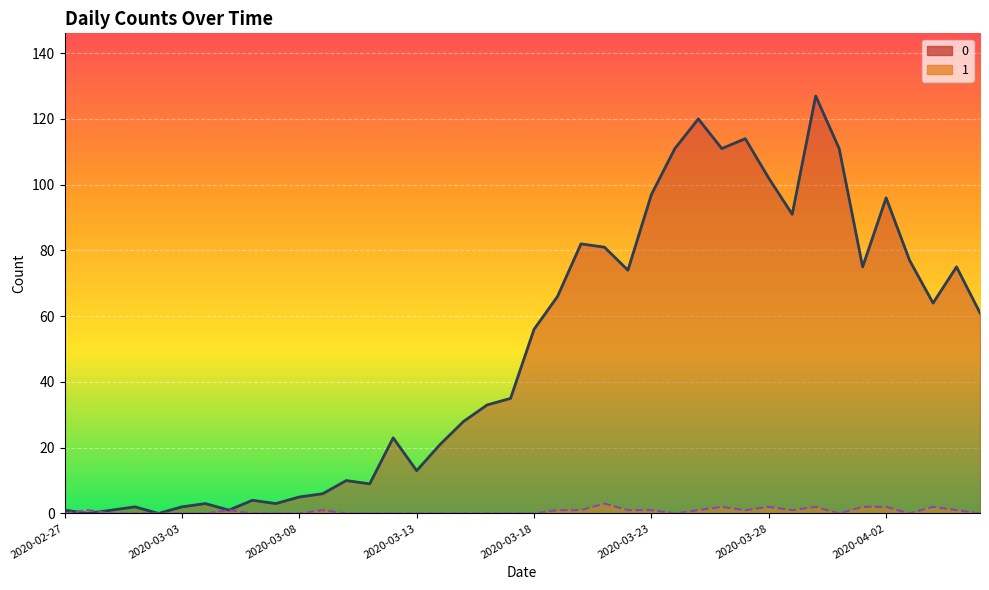

How many data points in 0 are less than 56?

20